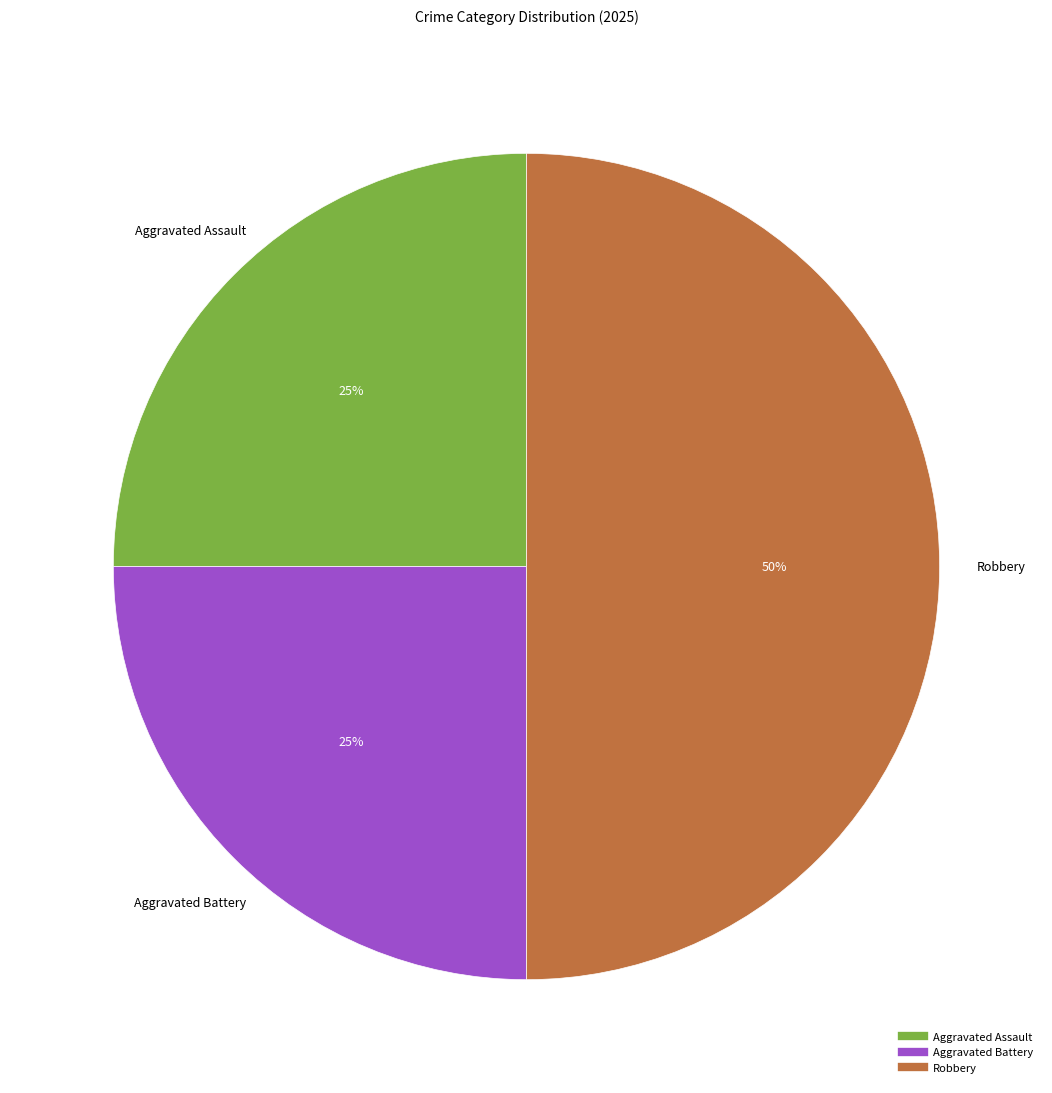

To the nearest percent, what is the difference between the largest and smallest slice percentages?

25%